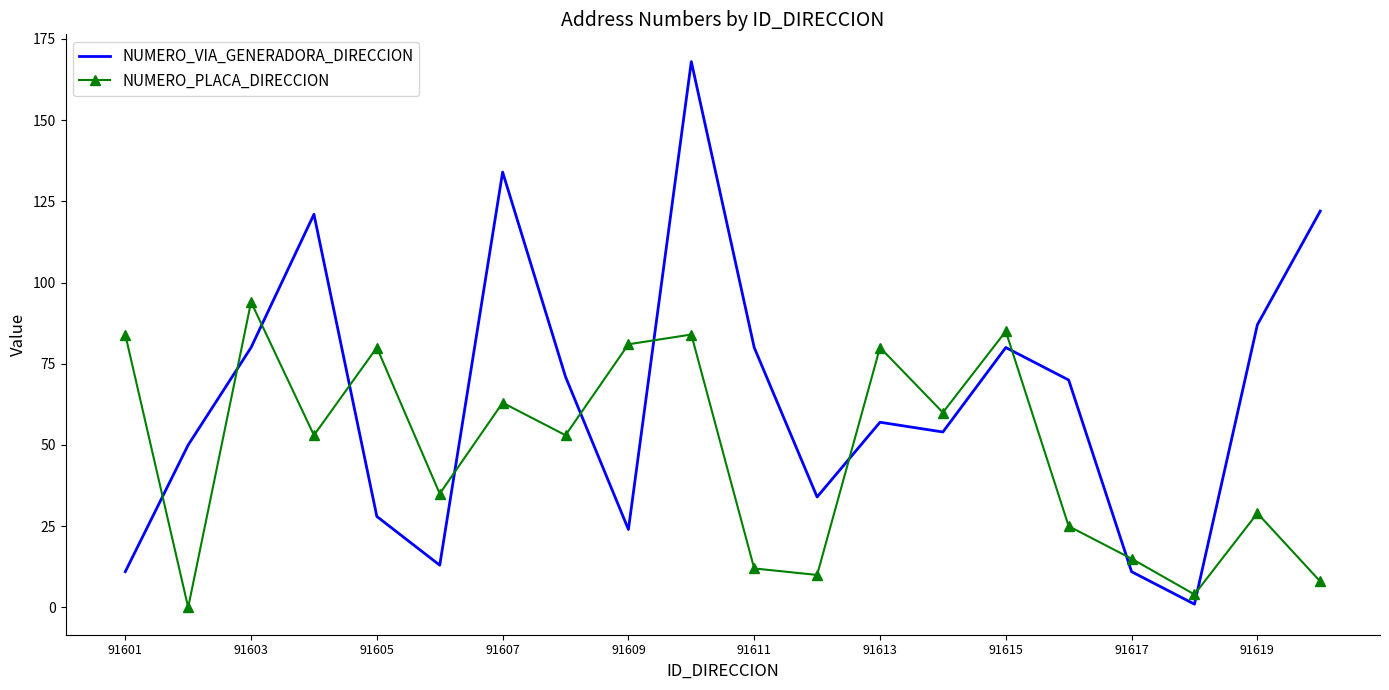

List the series in order of their peak value, highest first.

NUMERO_VIA_GENERADORA_DIRECCION, NUMERO_PLACA_DIRECCION